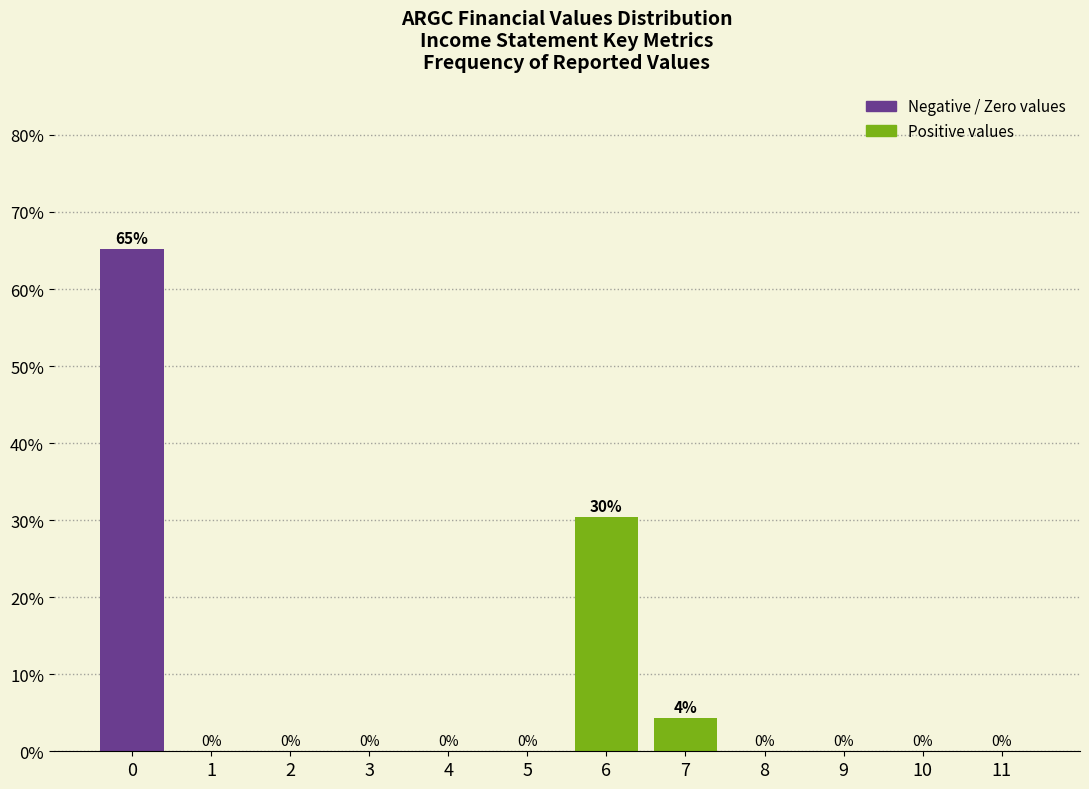

Where is the data nearest to the value 32?

6